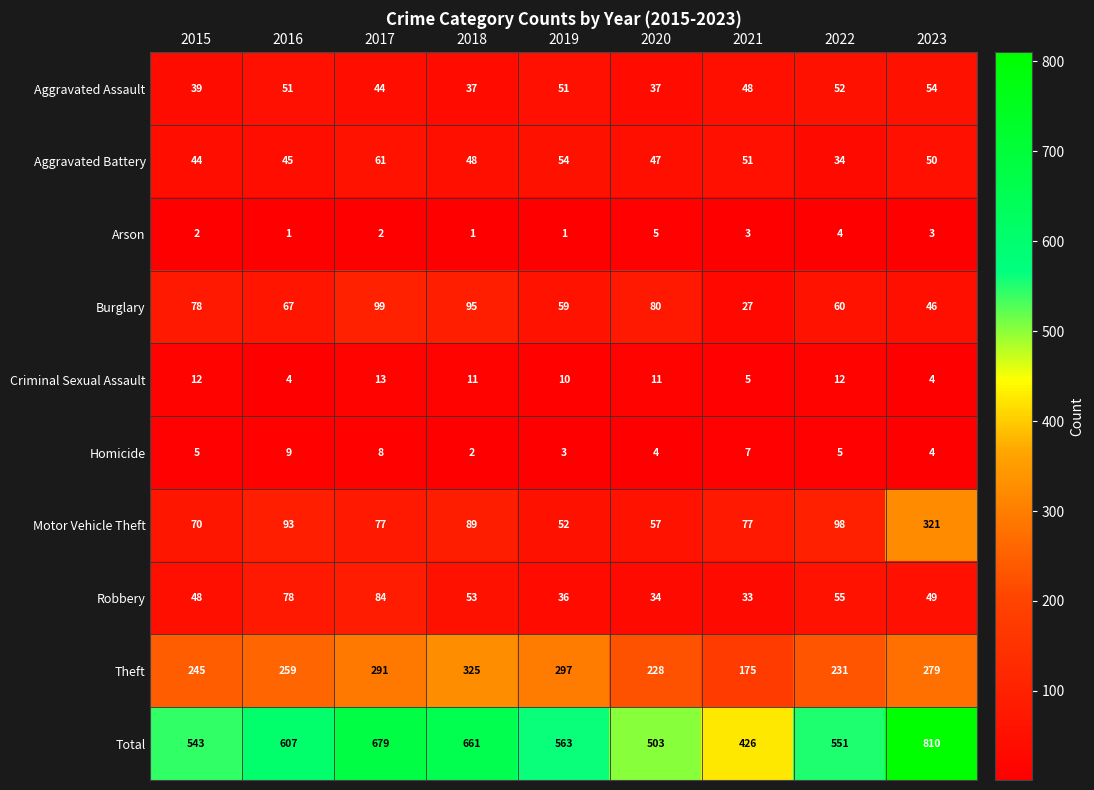

What is the difference between the second highest and second lowest values in the Robbery series?

44